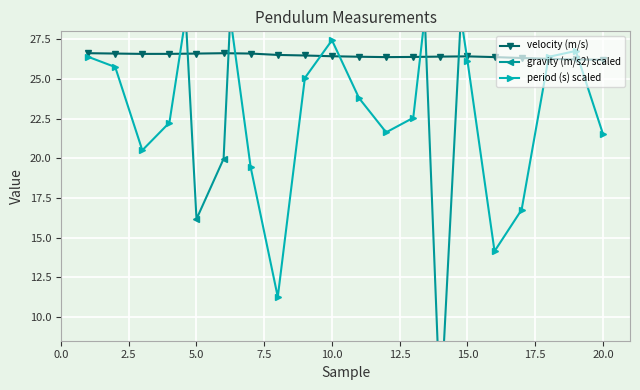

List the series in order of their peak value, highest first.

gravity (m/s2) scaled, period (s) scaled, velocity (m/s)